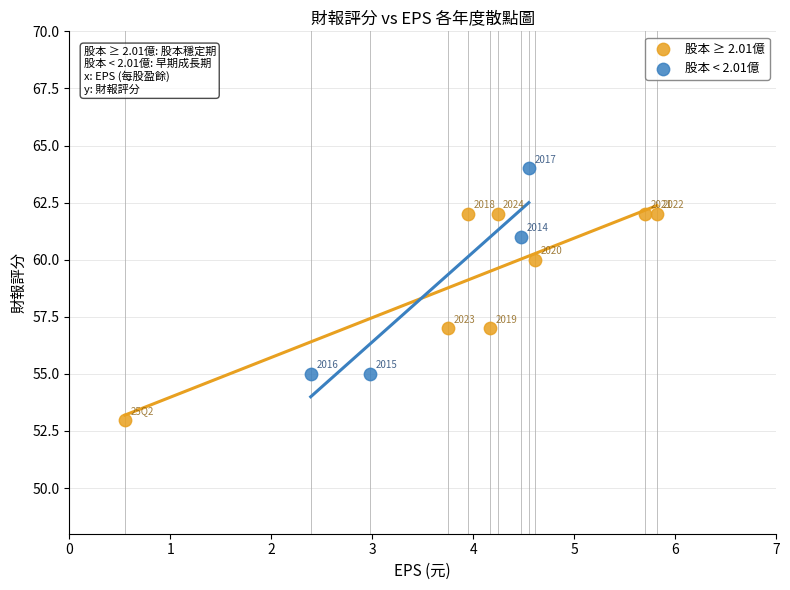

Which series contains the highest Y value?

股本 < 2.01億